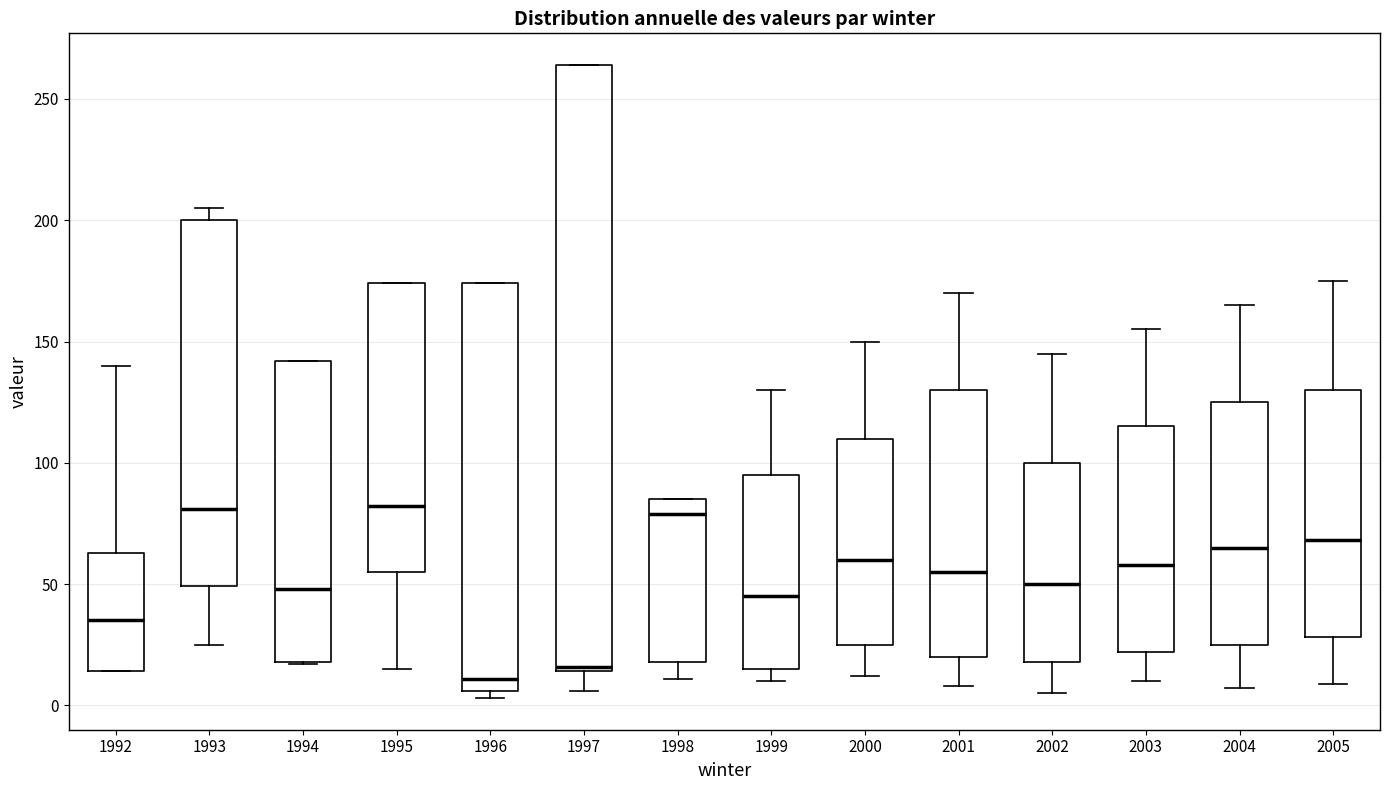

Reading left to right, read every box against the y-axis: the position of its median line, the range the box covers, and the ends of its whiskers. The values are not printed on the chart, so give them approximately, as read against the axis.

1992: median 35, box 15 to 65, whiskers 15 to 140
1993: median 80, box 50 to 200, whiskers 25 to 205
1994: median 50, box 20 to 140, whiskers 15 to 140
1995: median 80, box 55 to 175, whiskers 15 to 175
1996: median 10, box 5 to 175, whiskers 5 (just below the box's lower edge) to 175
1997: median 15 (just above the box's lower edge), box 15 to 265, whiskers 5 to 265
1998: median 80, box 20 to 85, whiskers 10 to 85
1999: median 45, box 15 to 95, whiskers 10 to 130
2000: median 60, box 25 to 110, whiskers 10 to 150
2001: median 55, box 20 to 130, whiskers 10 to 170
2002: median 50, box 20 to 100, whiskers 5 to 145
2003: median 60, box 20 to 115, whiskers 10 to 155
2004: median 65, box 25 to 125, whiskers 5 to 165
2005: median 70, box 30 to 130, whiskers 10 to 175